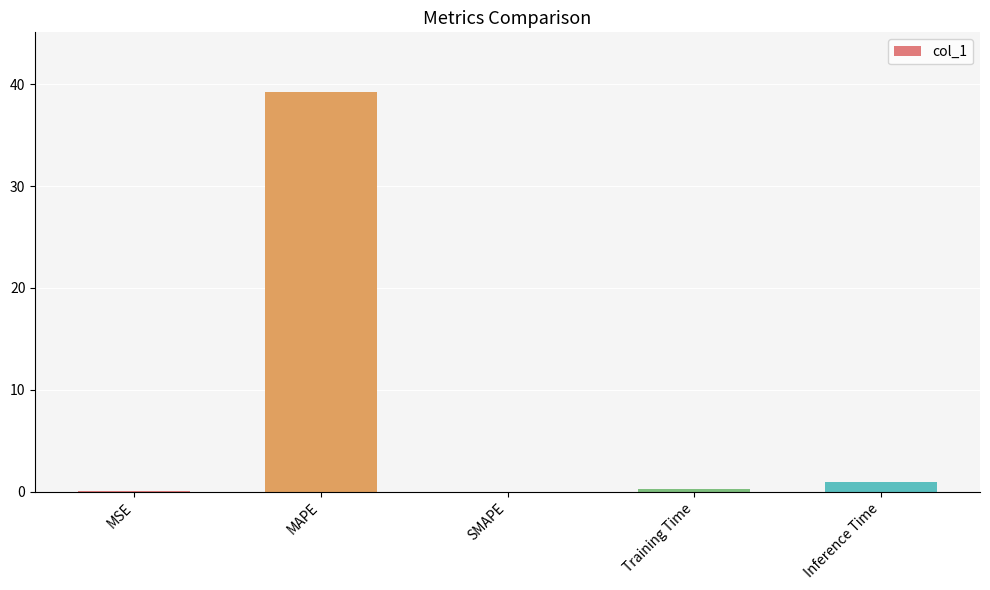

True or false: the data shows 0.0 at SMAPE.

True